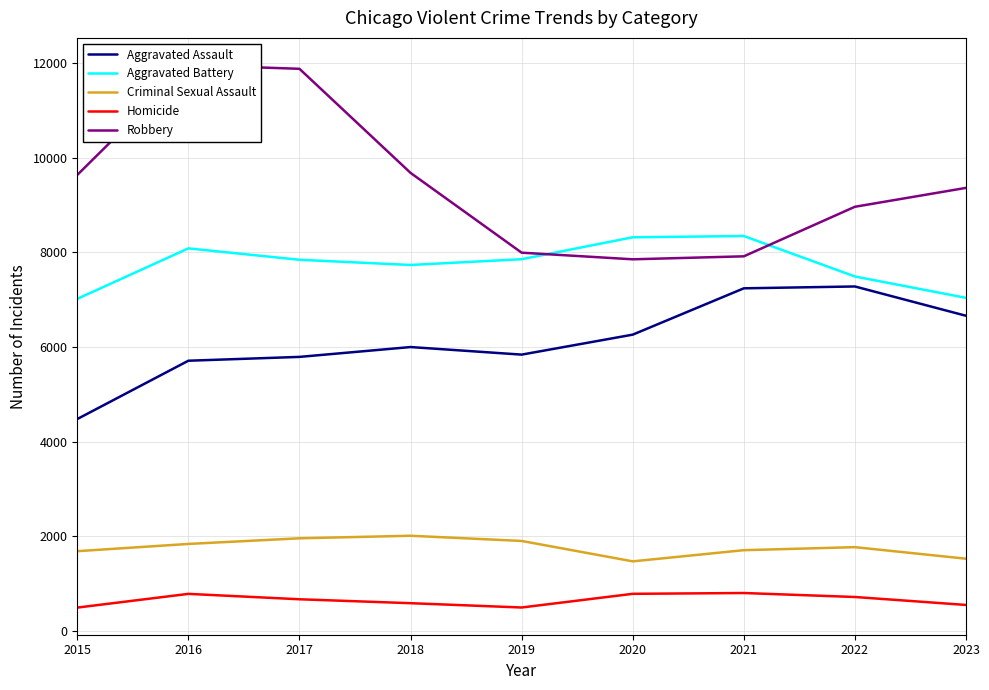

Rank the categories by Aggravated Battery value from highest to lowest.

2021, 2020, 2016, 2019, 2017, 2018, 2022, 2023, 2015